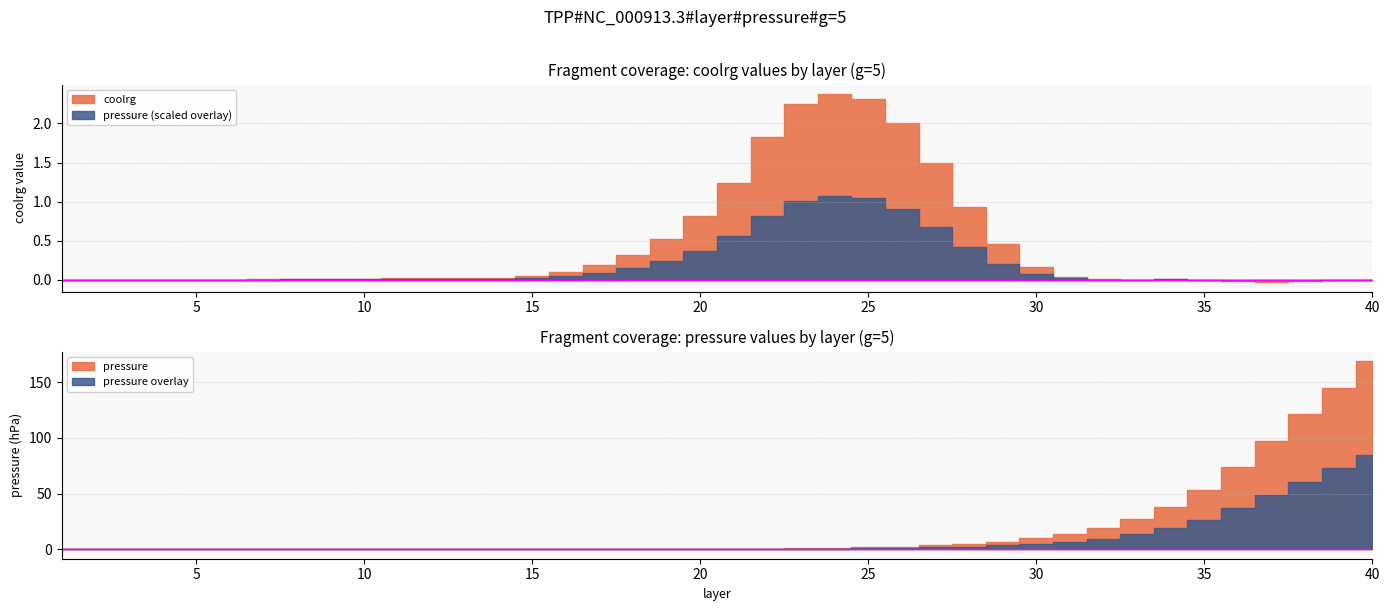

Where does the coolrg series first go above 0?

6